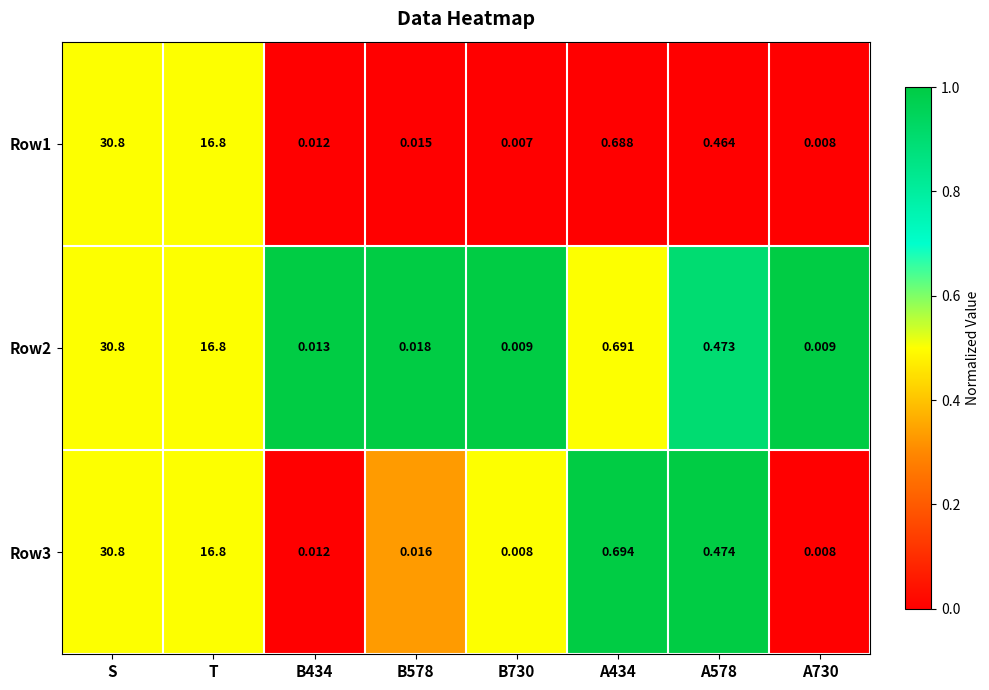

Count the number of data series in this chart.

3